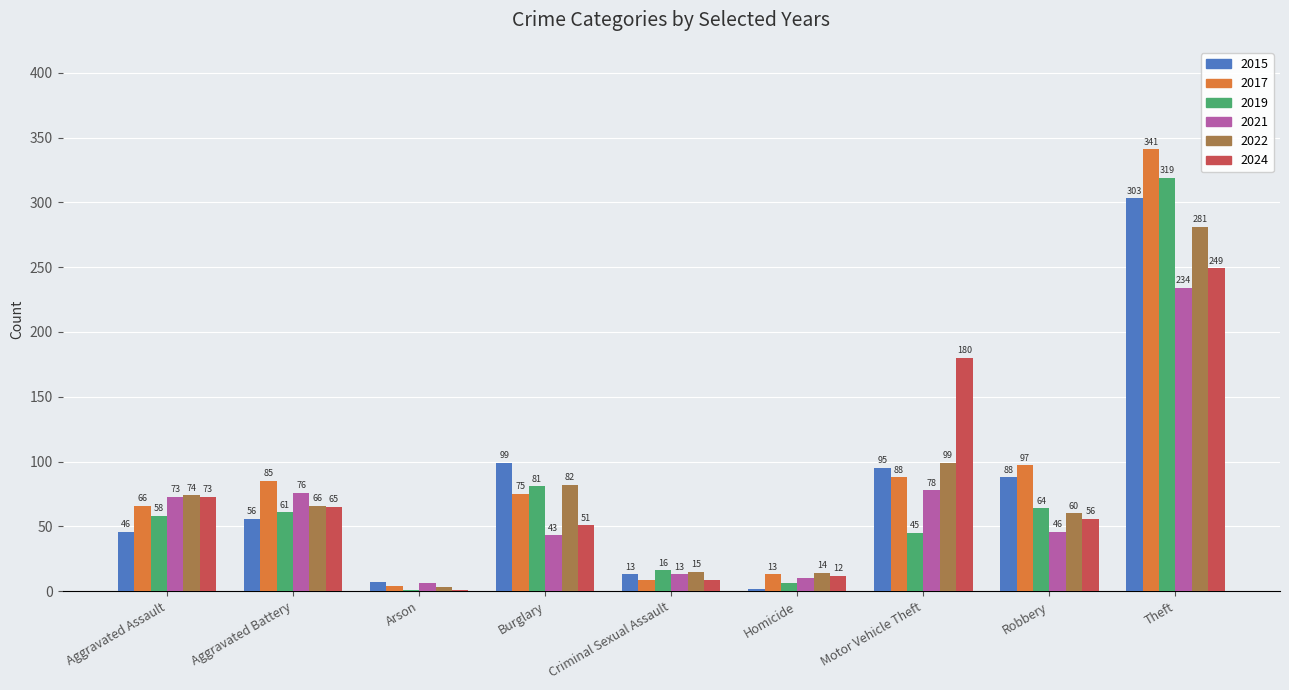

Which series has the largest range (max minus min)?

2017